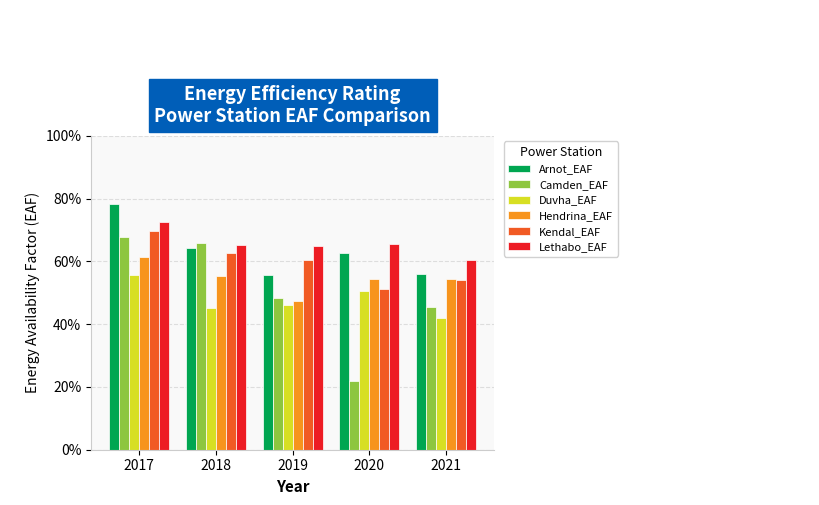

The Arnot_EAF series shows 0.6 at 2020. True or false?

True